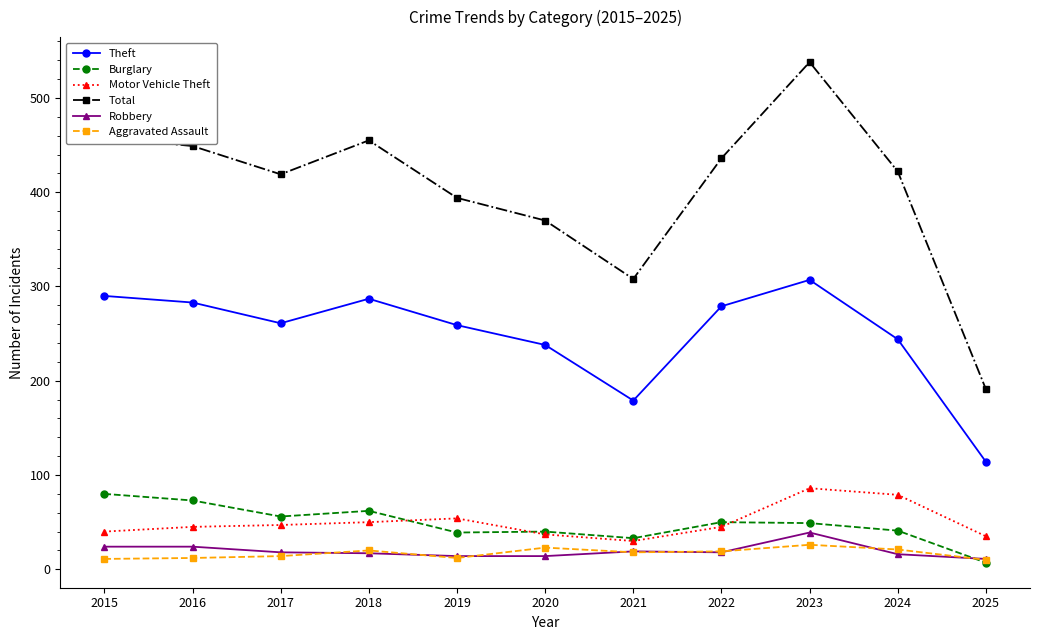

What is the value of the Motor Vehicle Theft point at the 1st from the left?

40